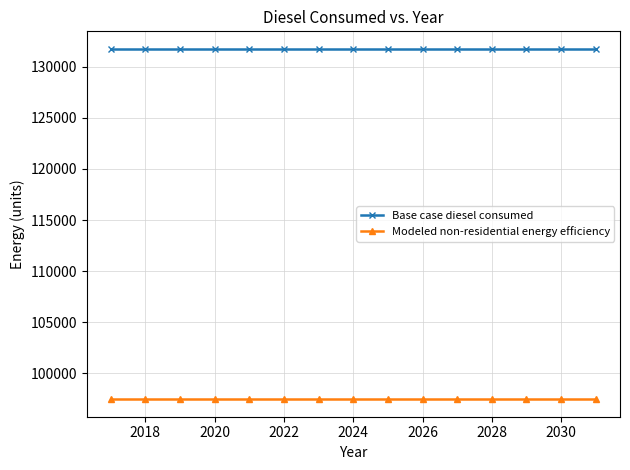

True or false: Modeled non-residential energy efficiency and Base case diesel consumed intersect in this chart.

False